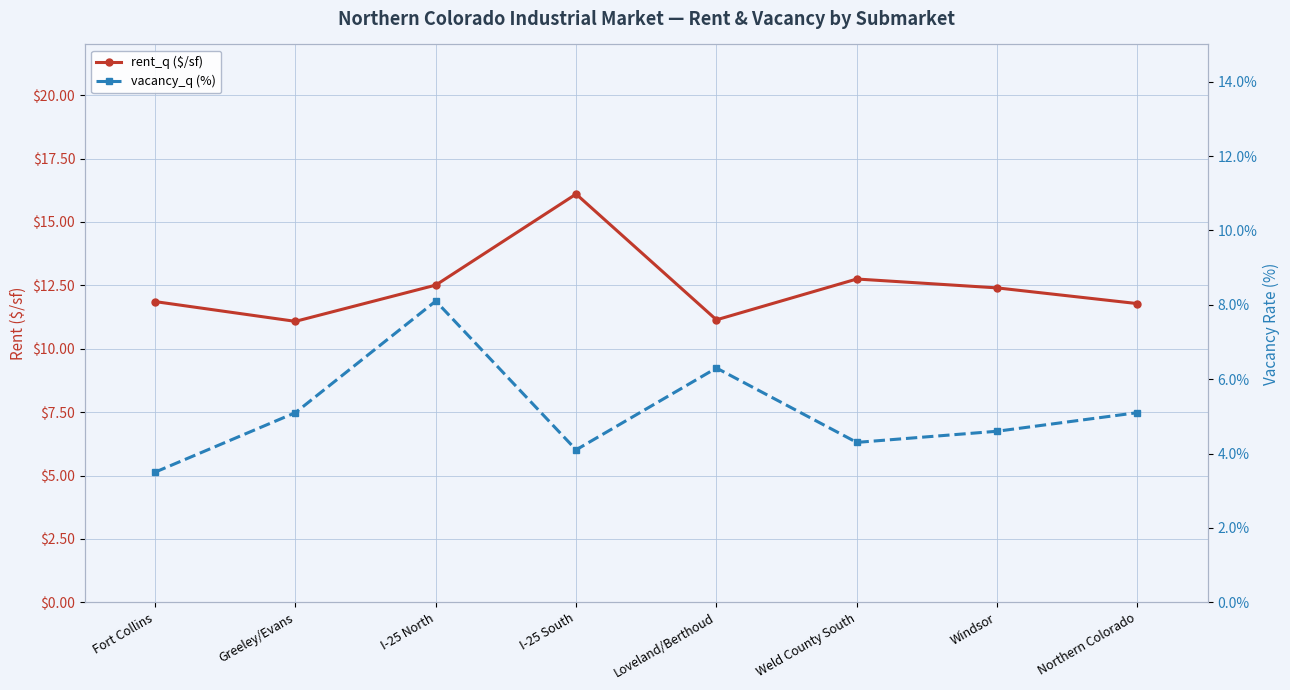

Which series has the largest total across all categories?

rent_q ($/sf)